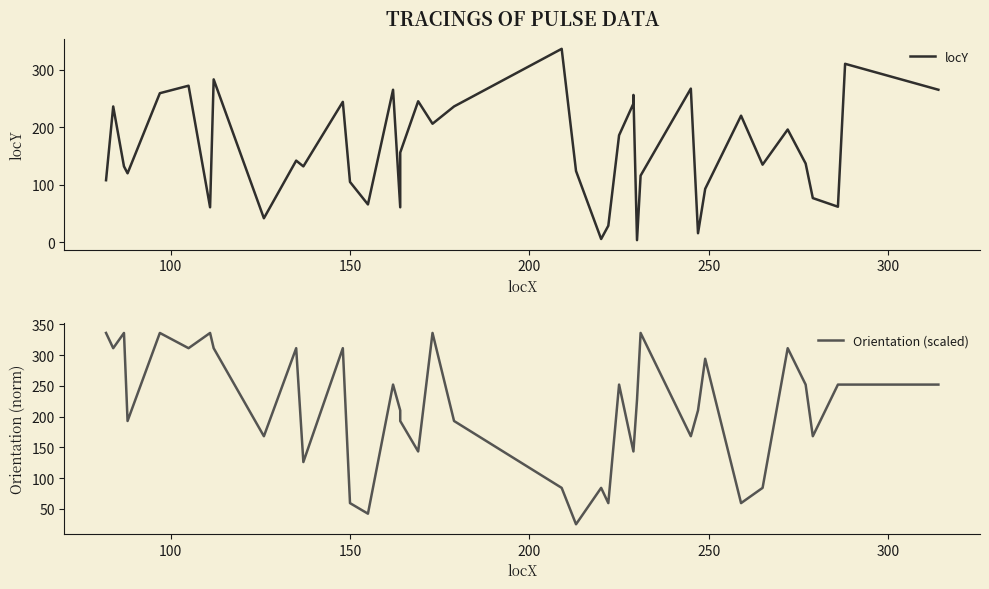

What is the sum of all Orientation (scaled) values?

8470.9